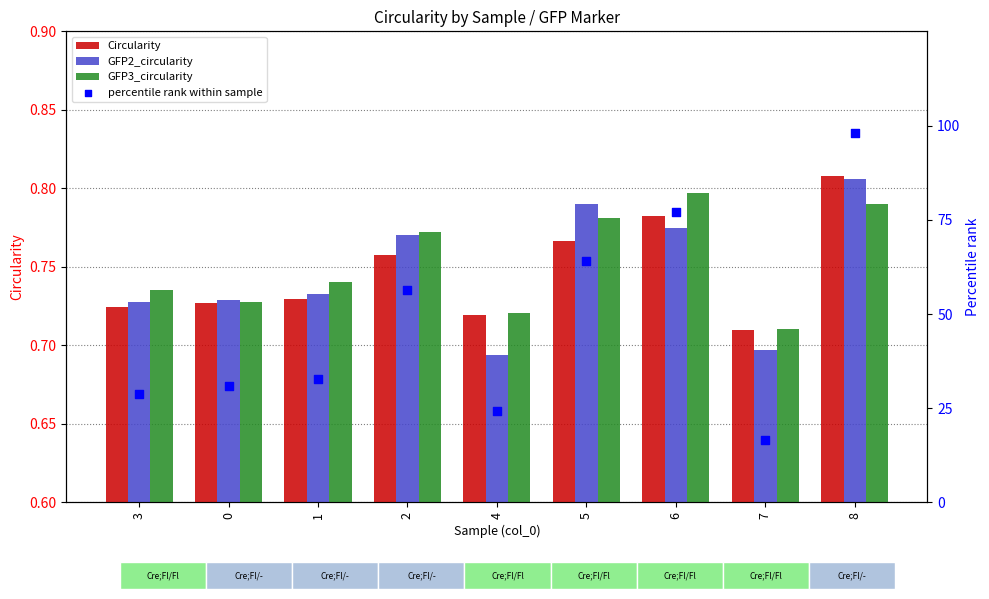

Is the value of GFP3_circularity at 3 greater than the value of Circularity at 3?

Yes